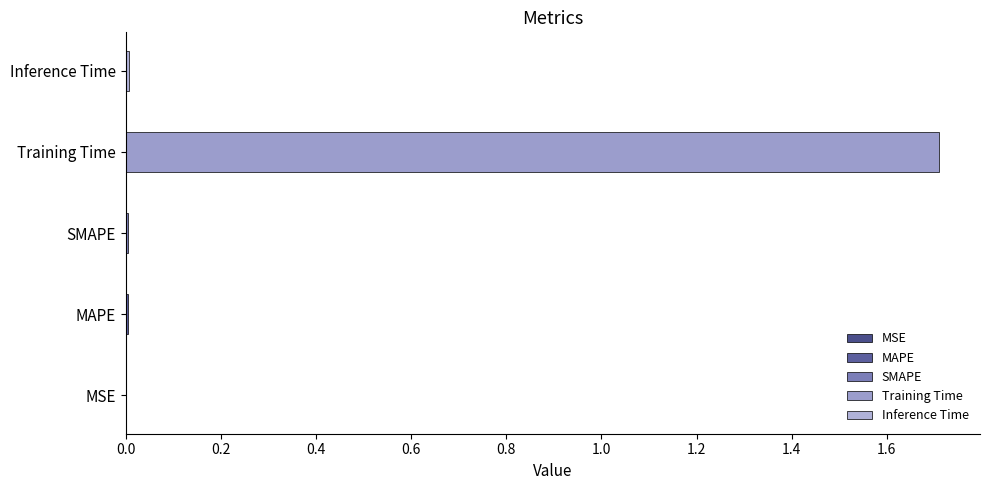

List the labels in order of value, largest first.

Training Time, Inference Time, MAPE, SMAPE, MSE